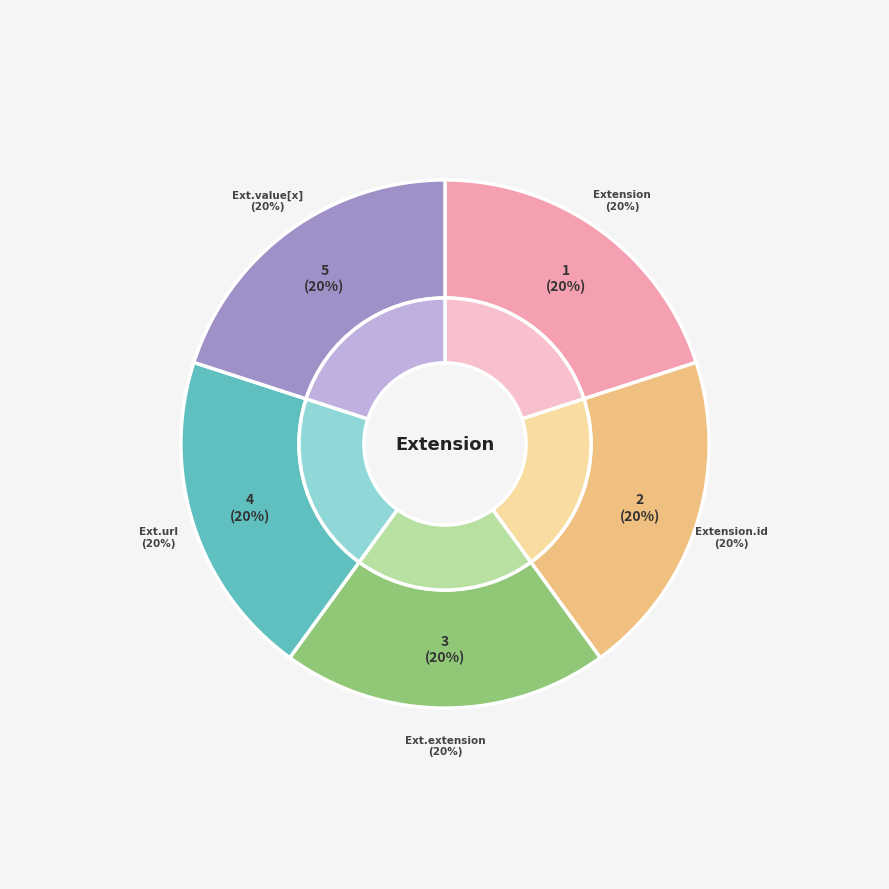

Rank the categories by value from lowest to highest.

Extension, Extension.id, Extension.extension, Extension.value[x], Extension.url